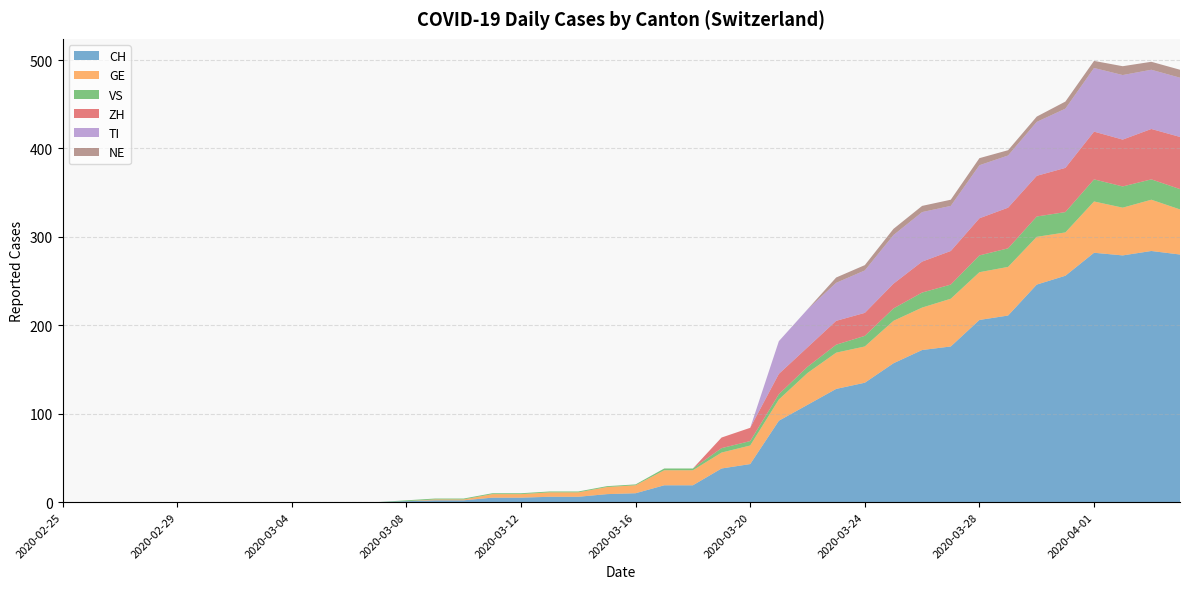

Reading right to left, what are all the values shown in this chart?

CH: 280	284	279	282	256	246	211	206	176	172	157	135	128	110	92	43	38	19	19	10	9	6	6	5	5	2	2	1	0	0	0	0	0	0	0	0	0	0	0	0
GE: 51	58	54	58	49	54	55	54	54	48	48	41	41	36	24	21	18	17	17	9	8	5	5	4	4	1	1	0	0	0	0	0	0	0	0	0	0	0	0	0
VS: 23	23	24	25	23	23	21	19	16	17	14	12	9	7	6	5	5	2	2	1	1	1	1	1	1	1	1	1	0	0	0	0	0	0	0	0	0	0	0	0
ZH: 59	57	53	54	50	46	46	42	38	35	28	26	27	22	23	15	12	0	0	0	0	0	0	0	0	0	0	0	0	0	0	0	0	0	0	0	0	0	0	0
TI: 67	67	73	72	67	61	59	60	51	56	55	48	43	43	37	0	0	0	0	0	0	0	0	0	0	0	0	0	0	0	0	0	0	0	0	0	0	0	0	0
NE: 9	9	10	8	8	6	6	8	7	7	7	6	6	0	0	0	0	0	0	0	0	0	0	0	0	0	0	0	0	0	0	0	0	0	0	0	0	0	0	0